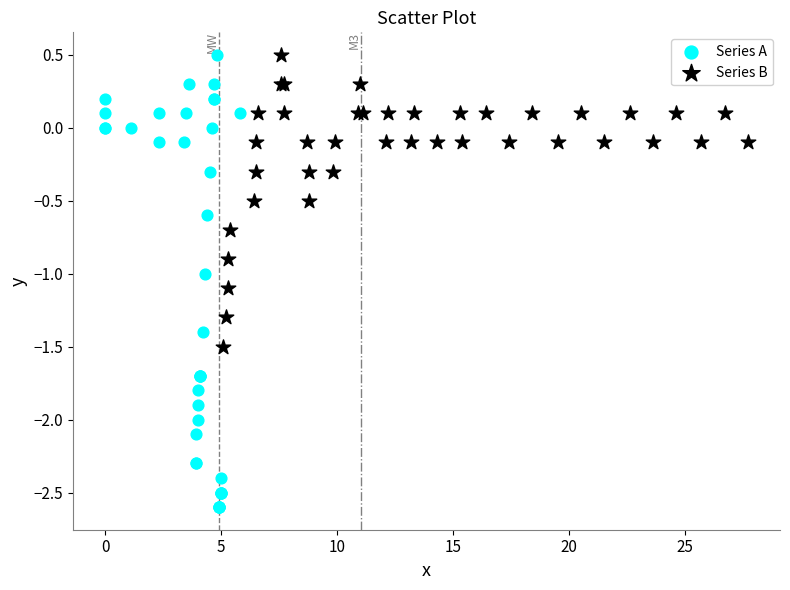

What are all the series names shown in the legend?

Series A, Series B